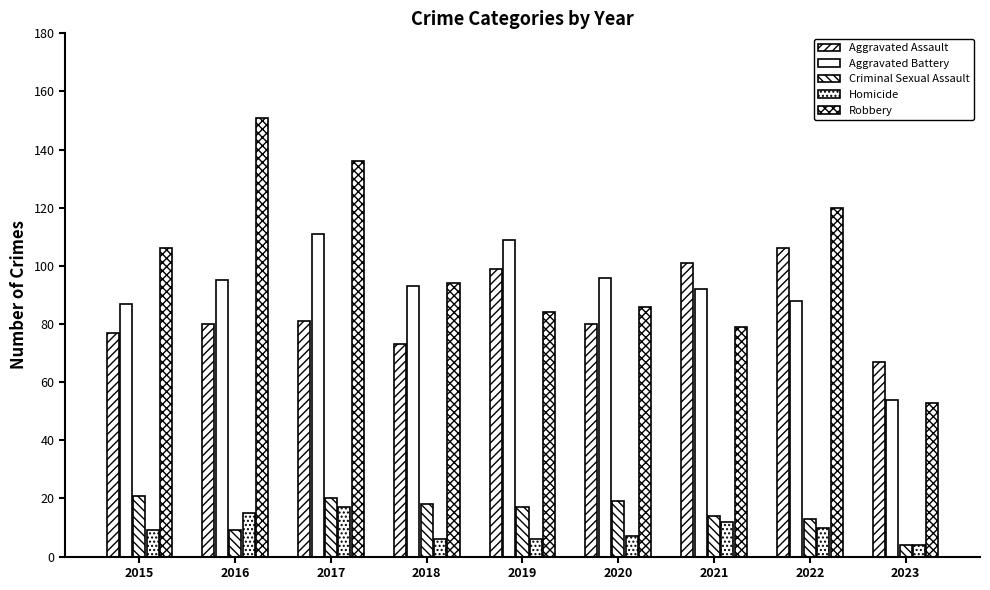

How many data points in Criminal Sexual Assault are less than 17?

4